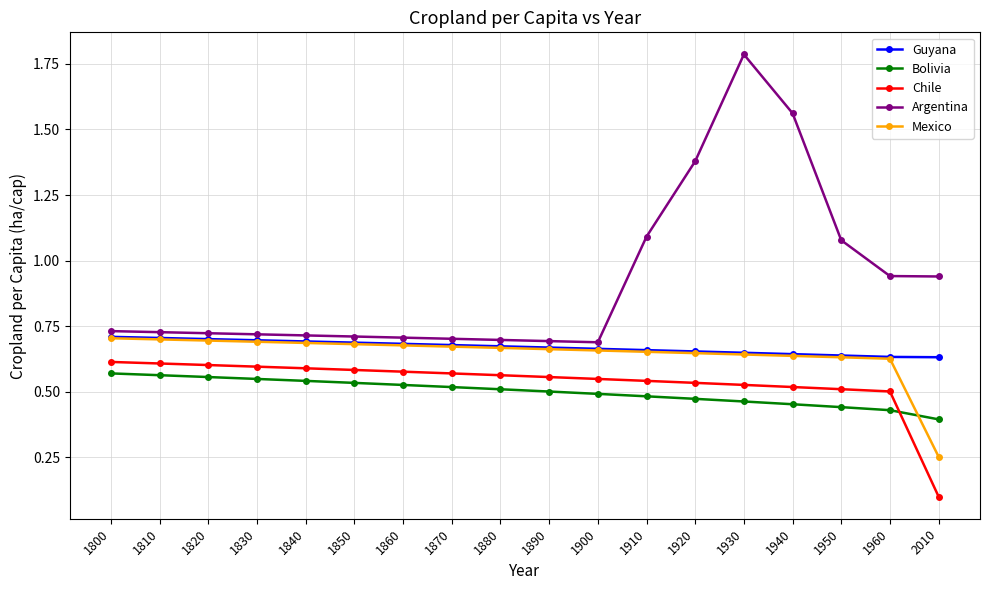

True or false: Guyana and Chile cross at least once.

False